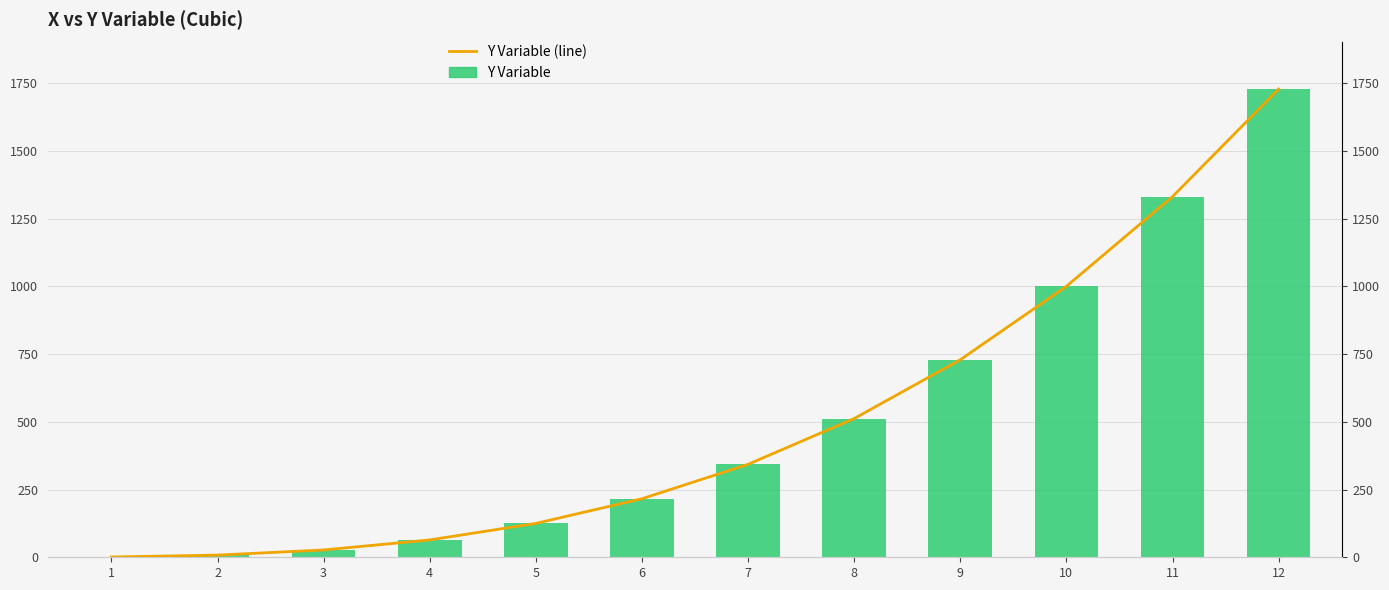

Where is Y Variable nearest to the value 864?

9